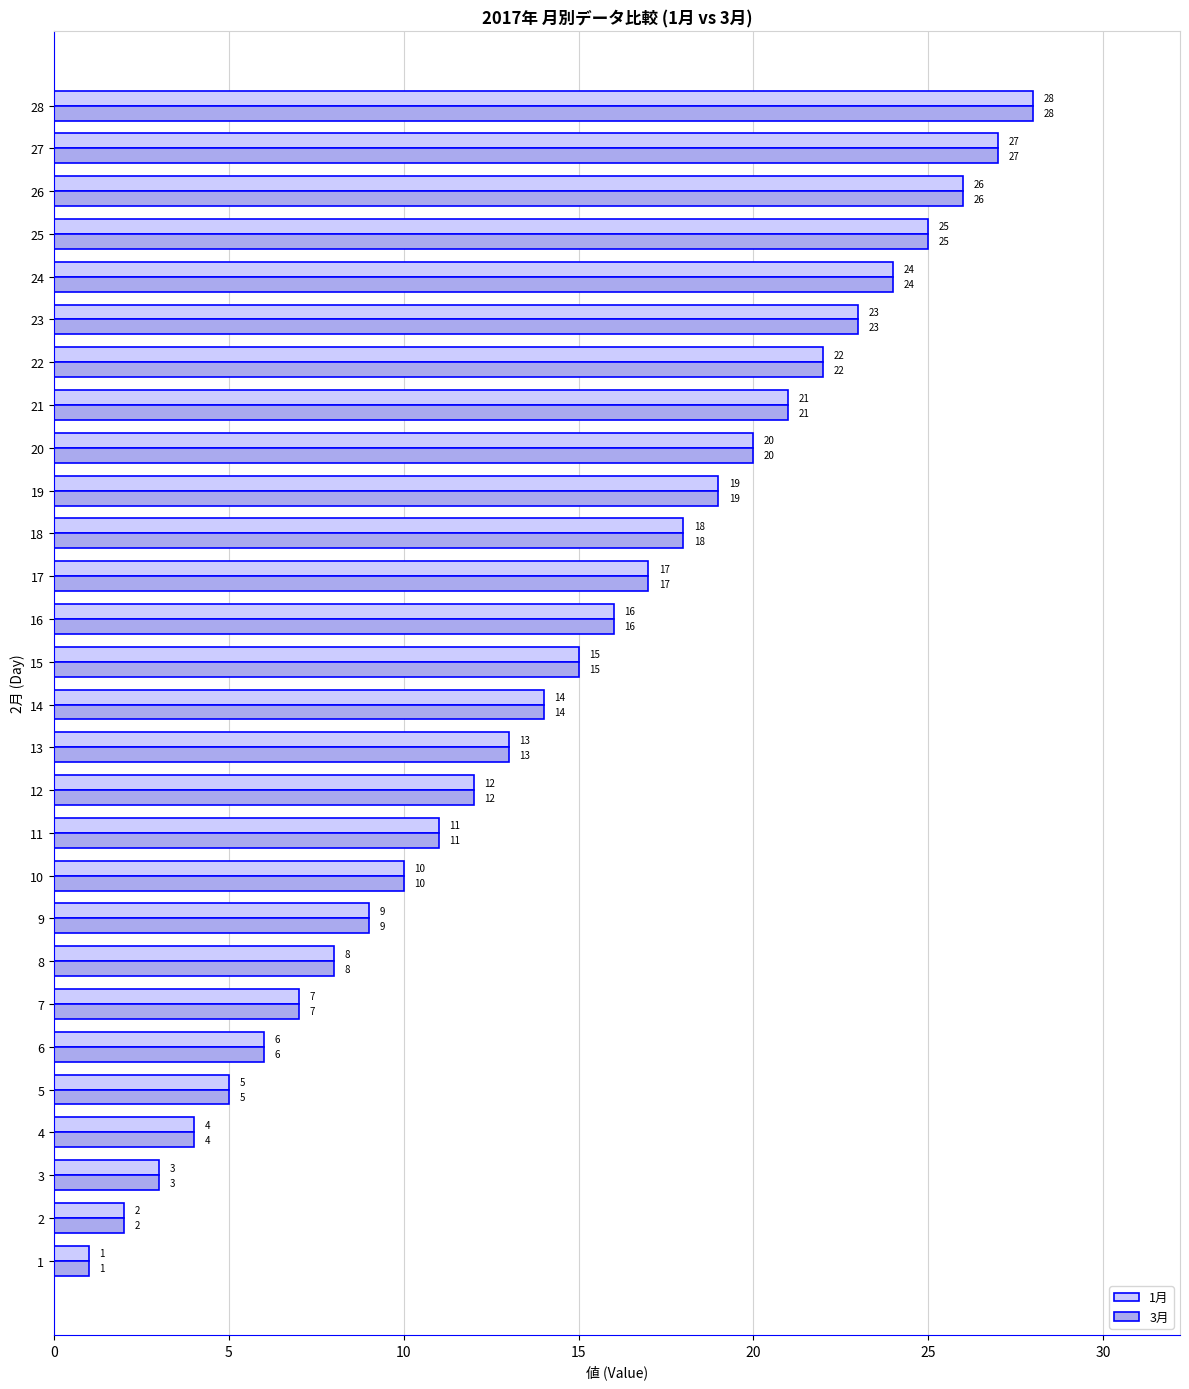

True or false: 3月 has a value of 2 at 20.

False